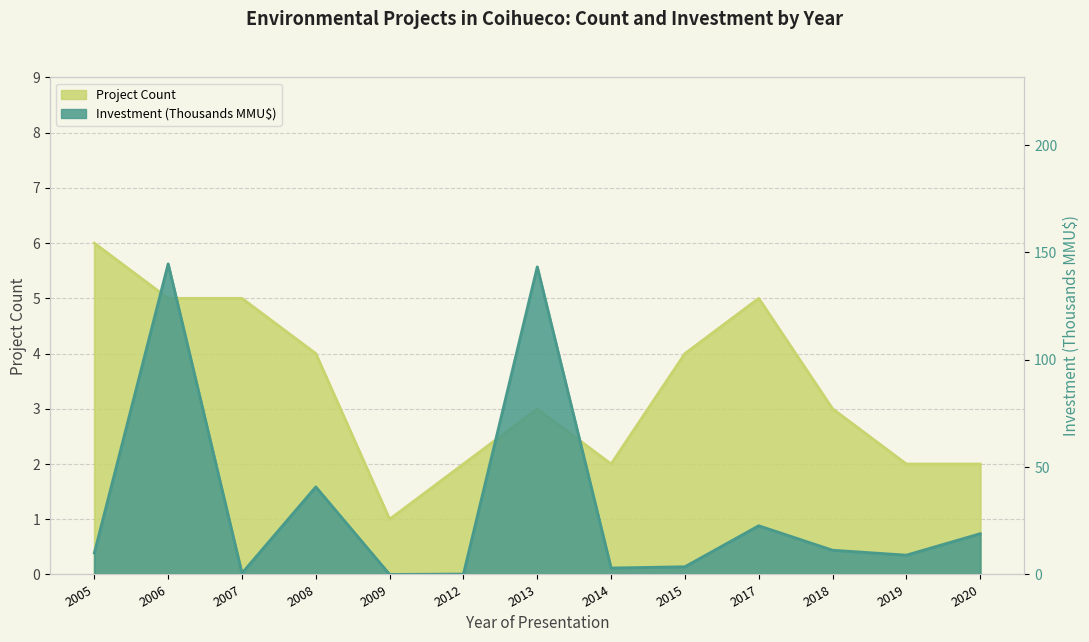

At which category is the sum across all series the highest?

2006